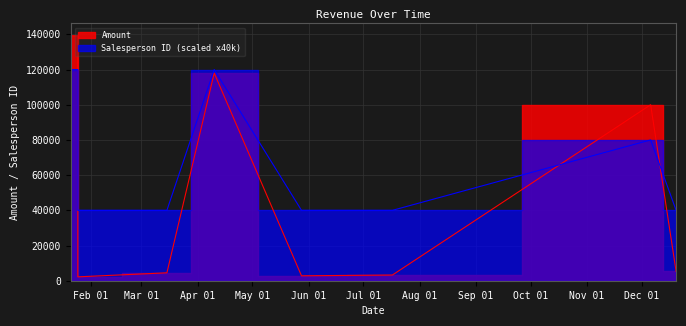

The Amount series shows 139199 at 2019-12-06. True or false?

False